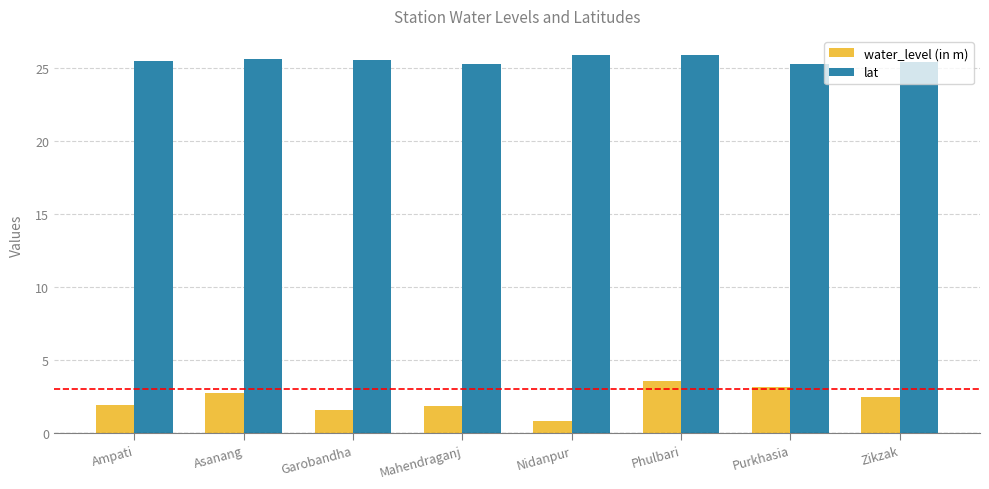

What value does the water_level (in m) series have at Asanang?

2.8